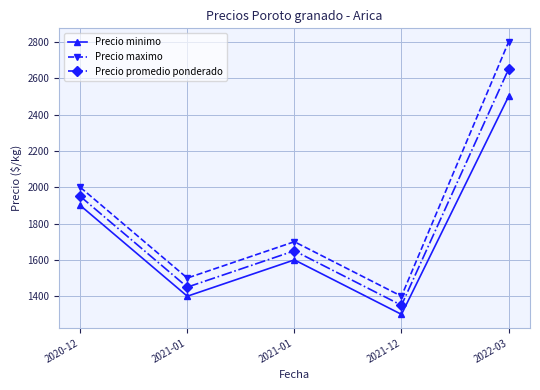

True or false: Precio minimo and Precio maximo intersect in this chart.

False